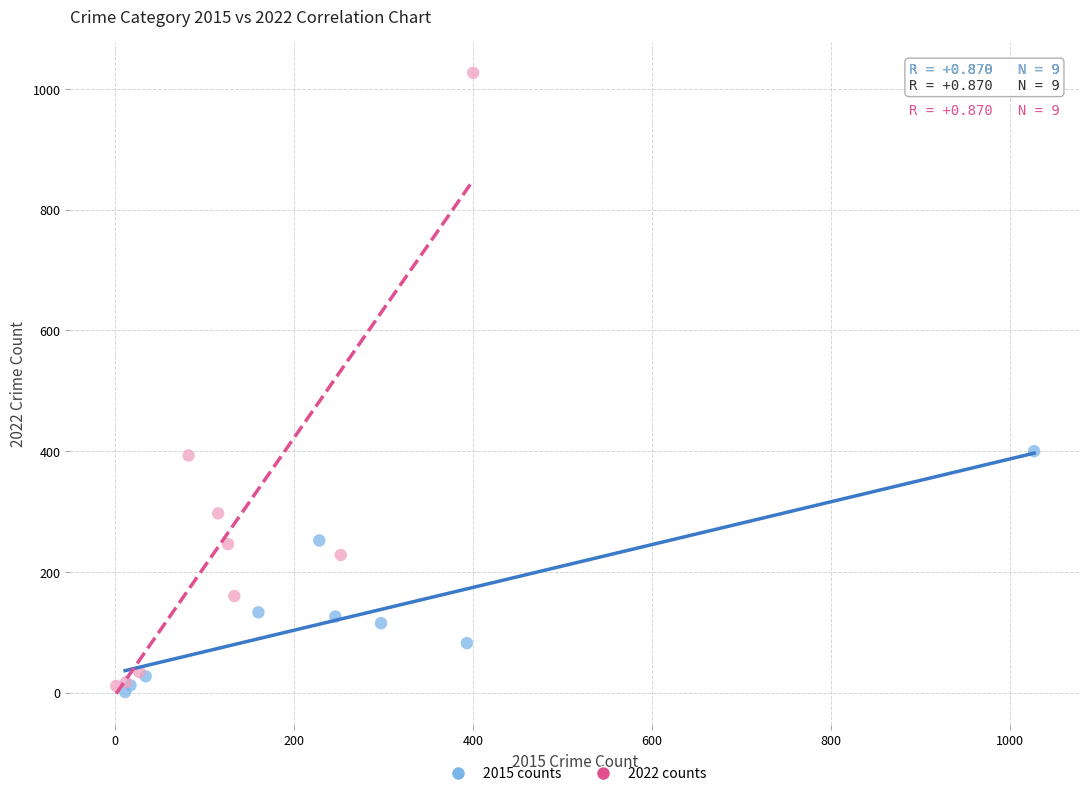

Which series reaches the maximum Y coordinate?

2022 counts